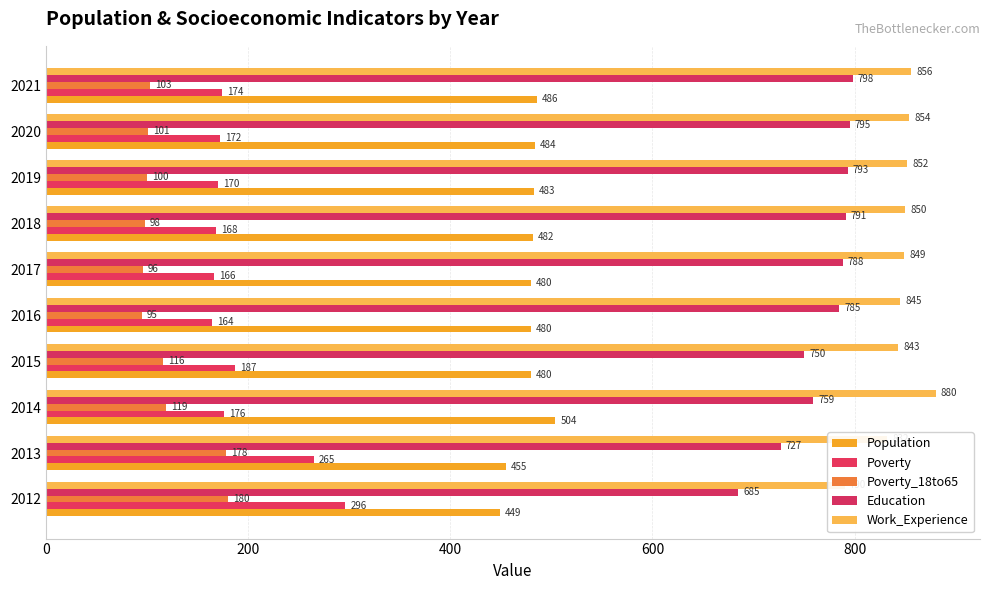

What is the maximum value for Population?

504